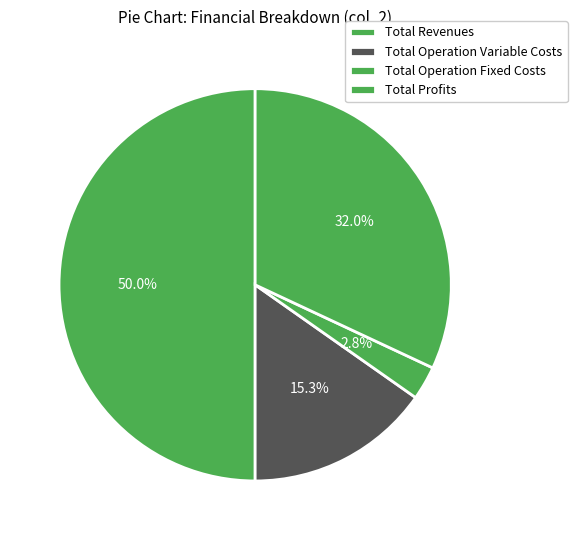

Is there a majority slice in this chart?

No